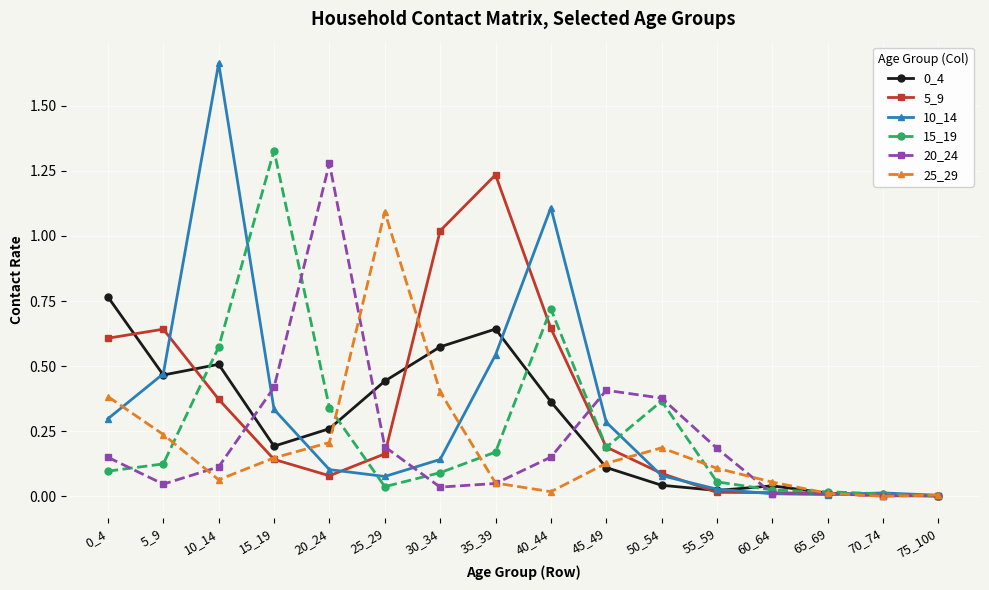

Is the value of 0_4 at 15_19 greater than the value of 10_14 at 30_34?

Yes